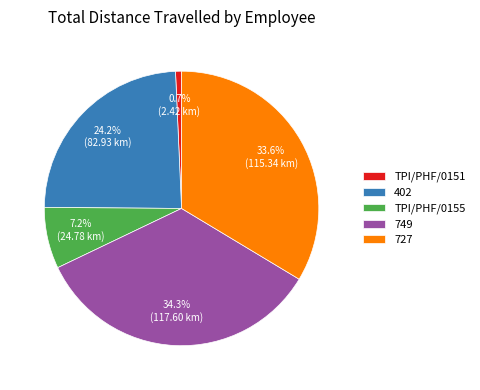

Which category has the smallest portion of the pie?

TPI/PHF/0151